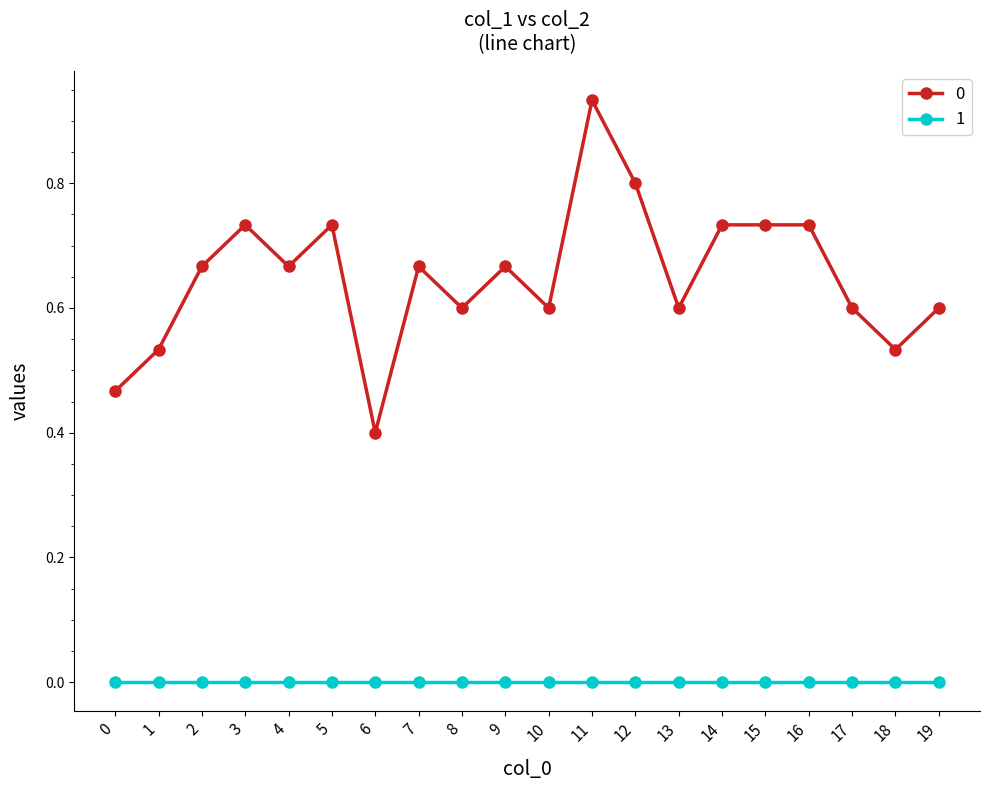

True or false: 0 has more than 1 points higher than both neighbors.

True